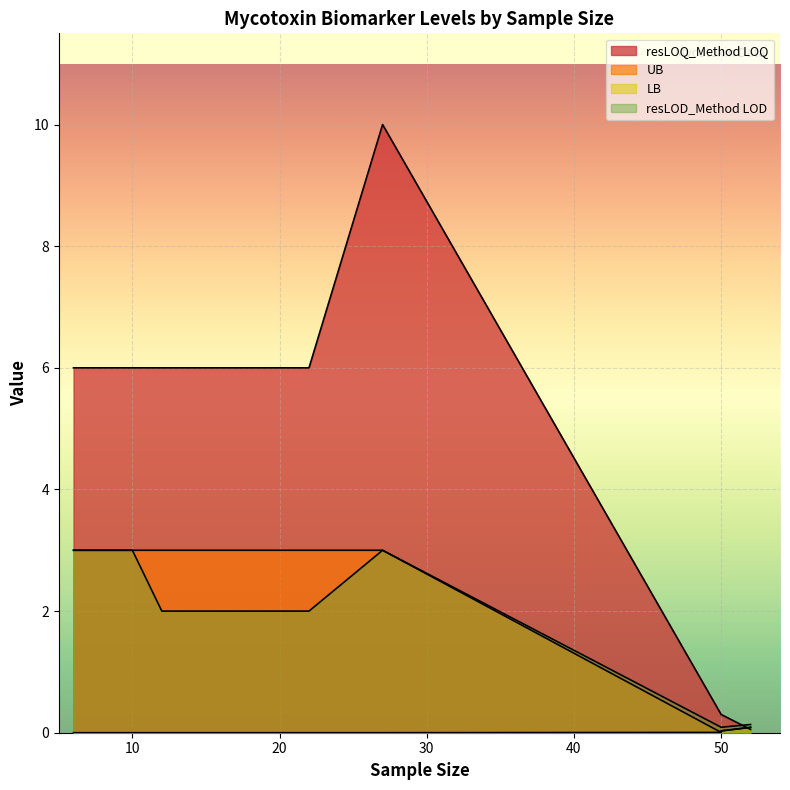

The value of UB at 27 is 4.3. True or false?

False